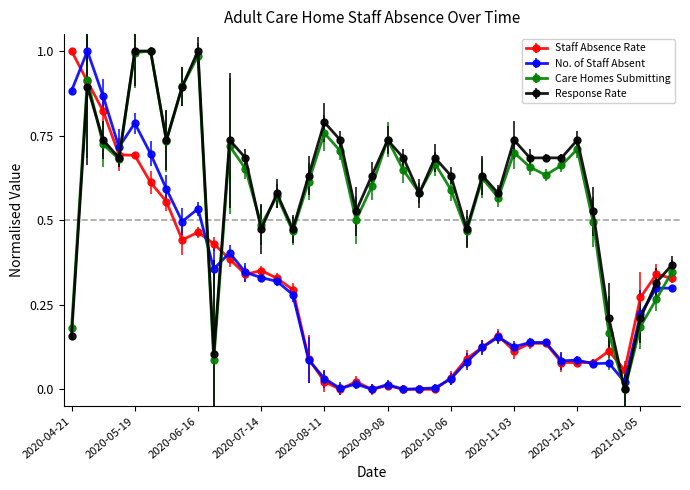

True or false: Care Homes Submitting has more than 0 interior local peaks.

True